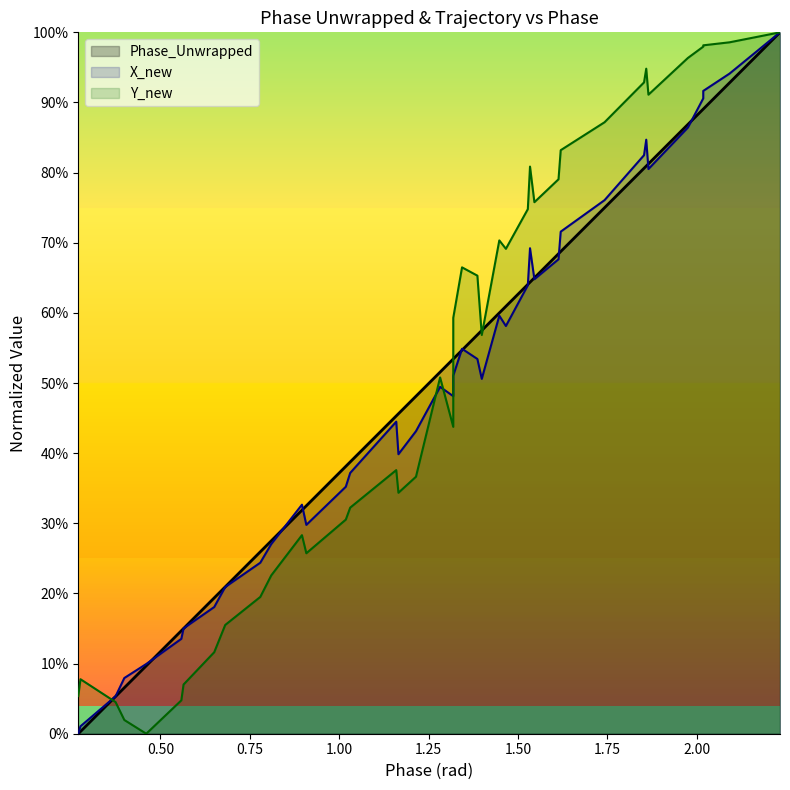

The value of Phase_Unwrapped at 22 is 0.7. True or false?

False